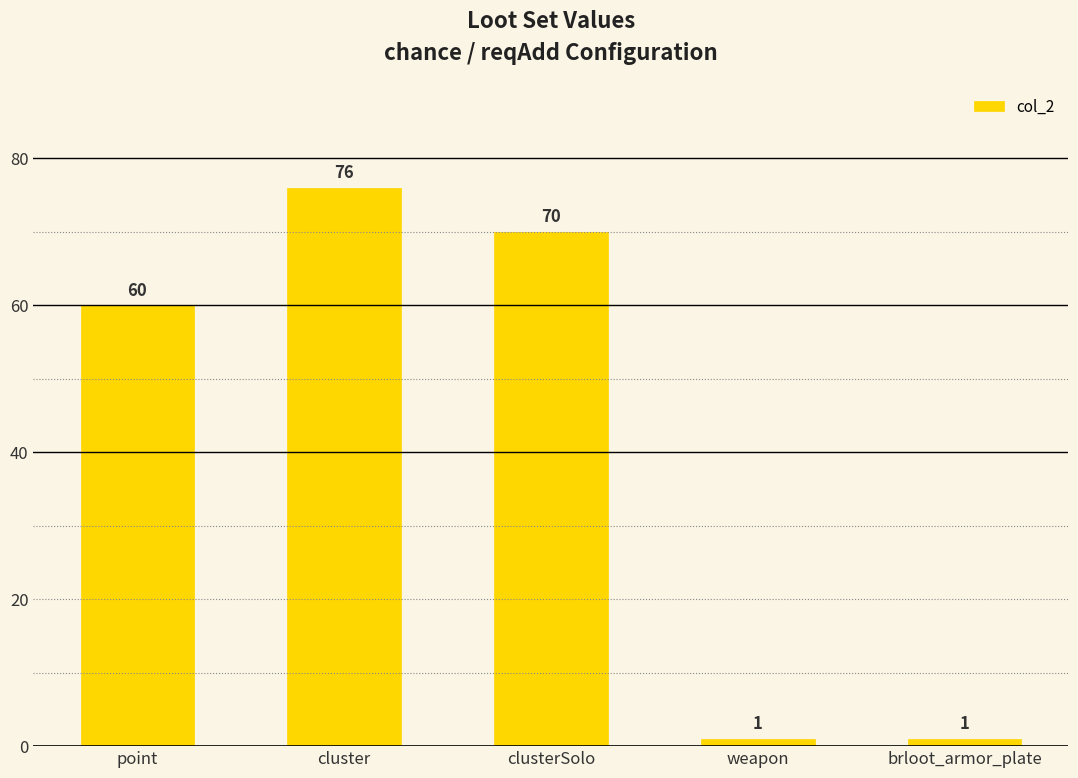

What position from the right is brloot_armor_plate?

1